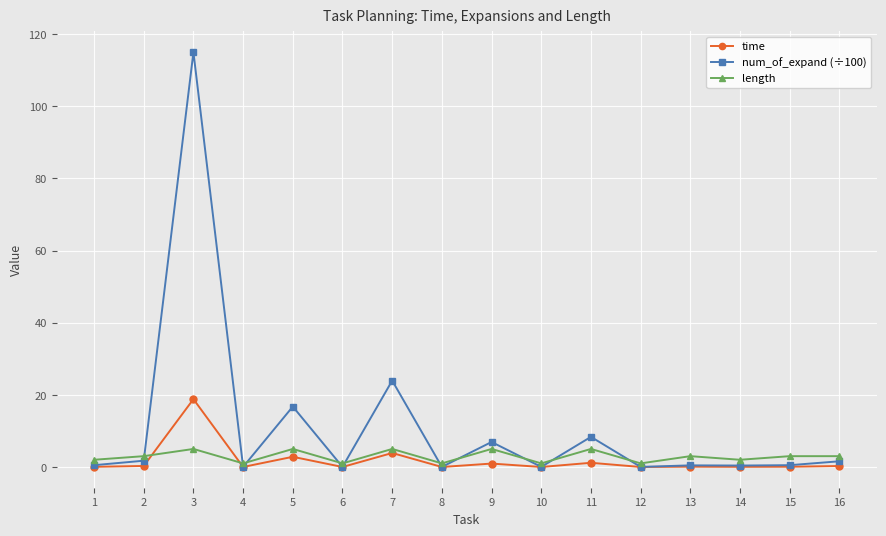

True or false: length and time intersect in this chart.

True